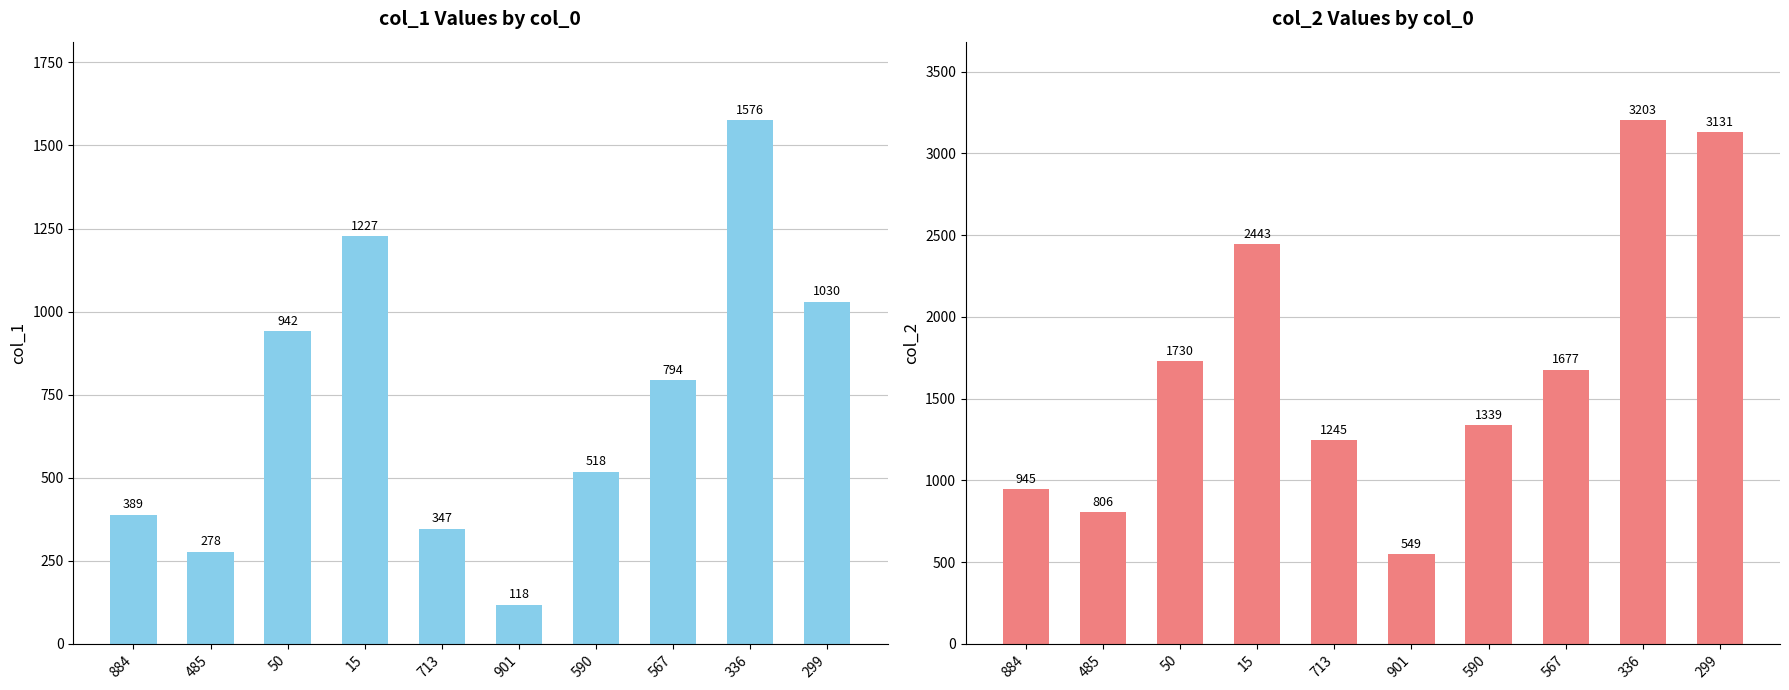

Are the bars horizontal?

No